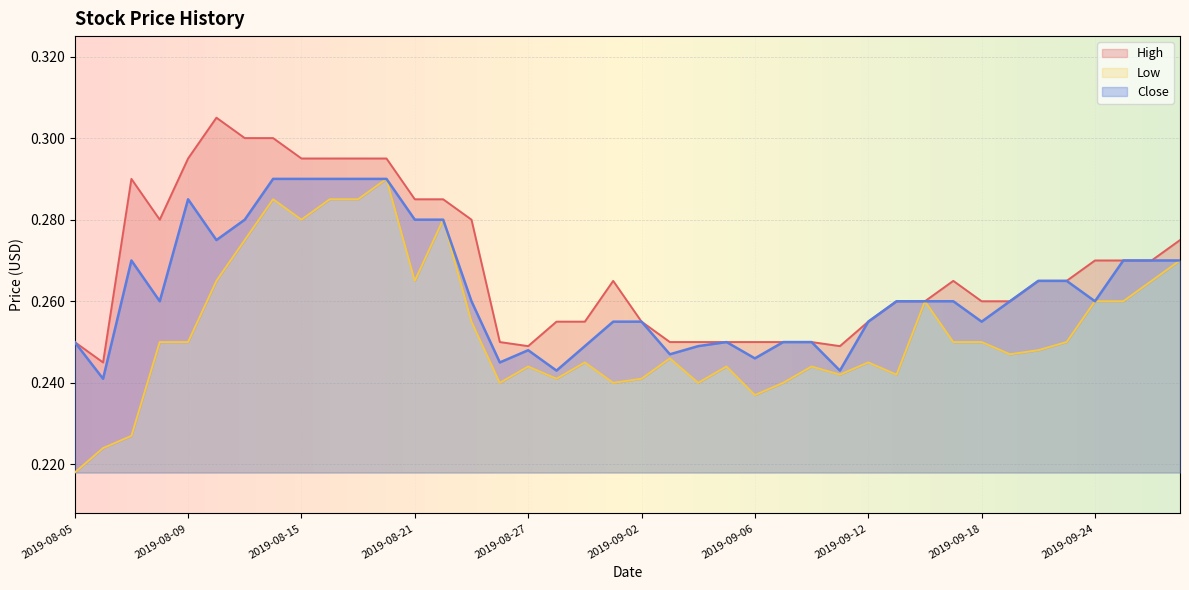

What is the minimum value shown in the chart?

0.2